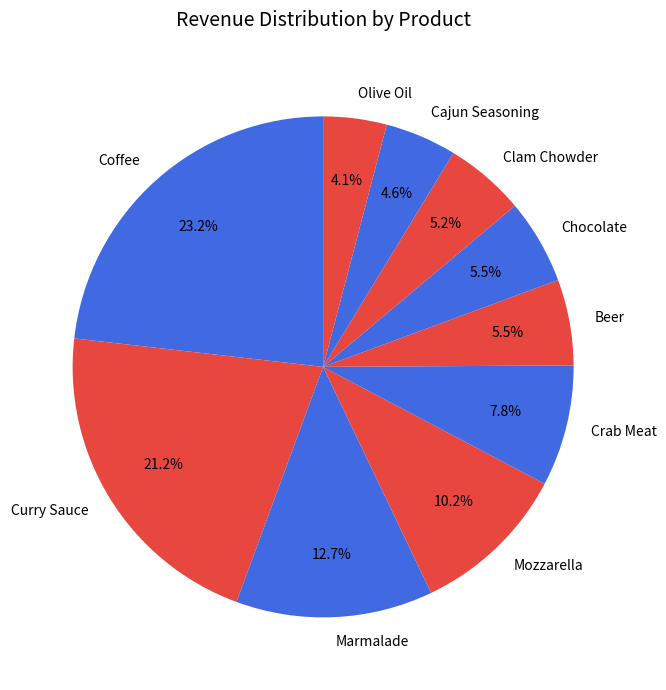

Does Mozzarella represent more than half of the total?

No